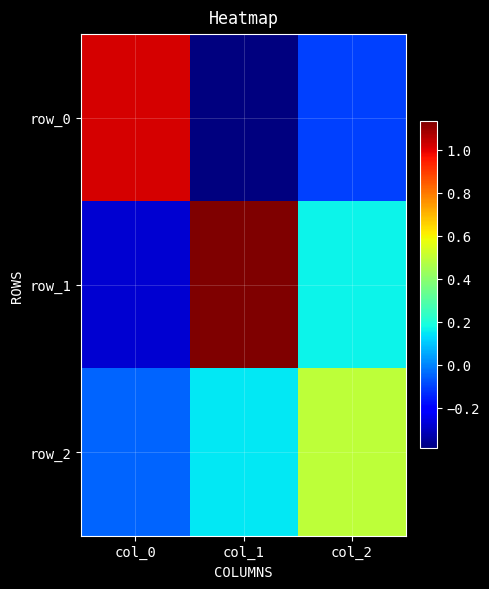

At which label does row_2 first exceed 0?

col_1